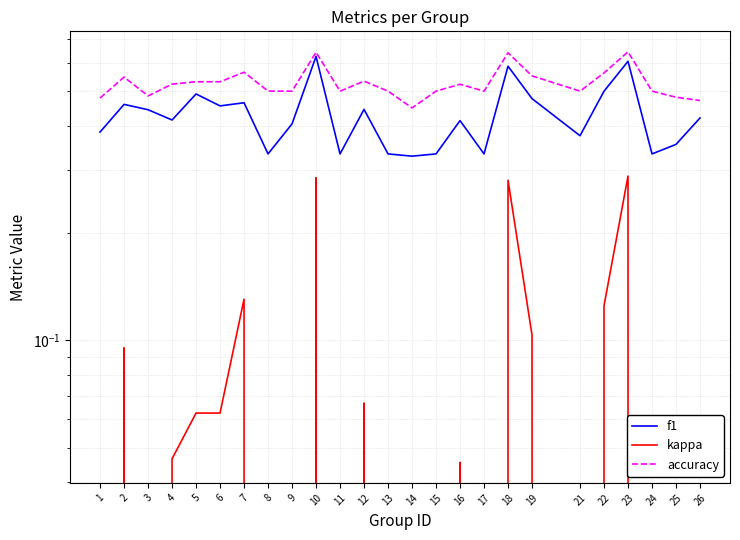

Is this an area chart (filled region under the line)?

No